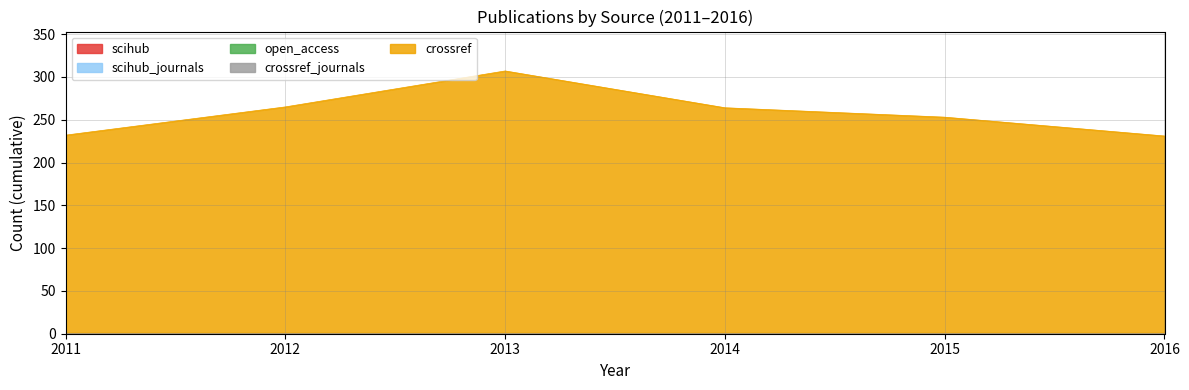

The value of crossref at 2015 is 385. True or false?

False